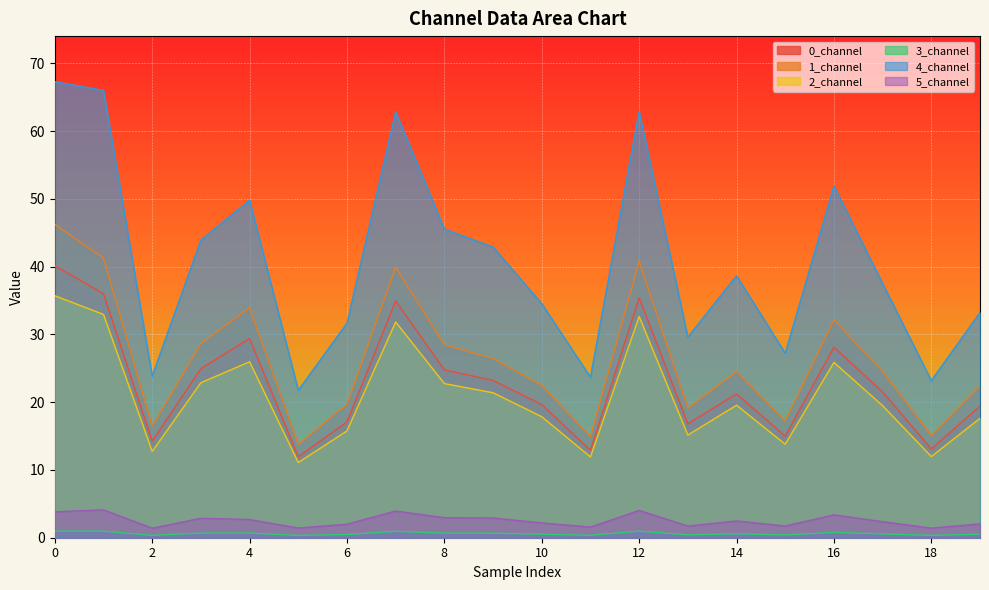

Count the number of categories in the chart.

20